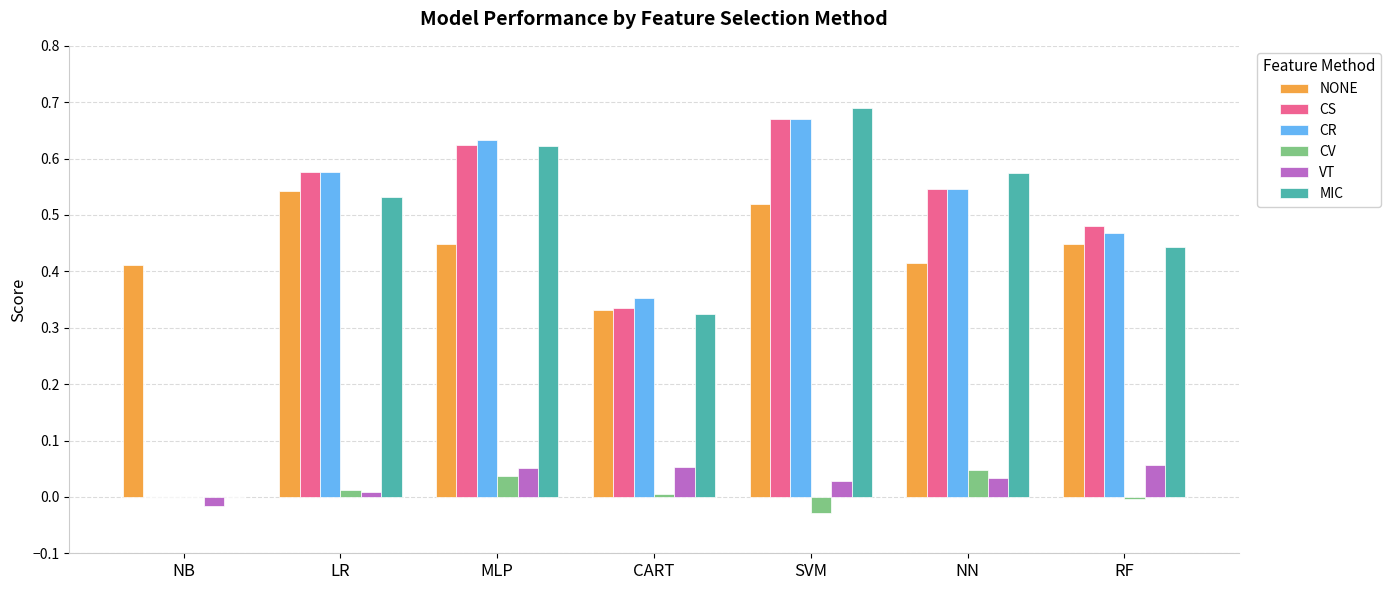

What is the sum of all CR values?

3.2